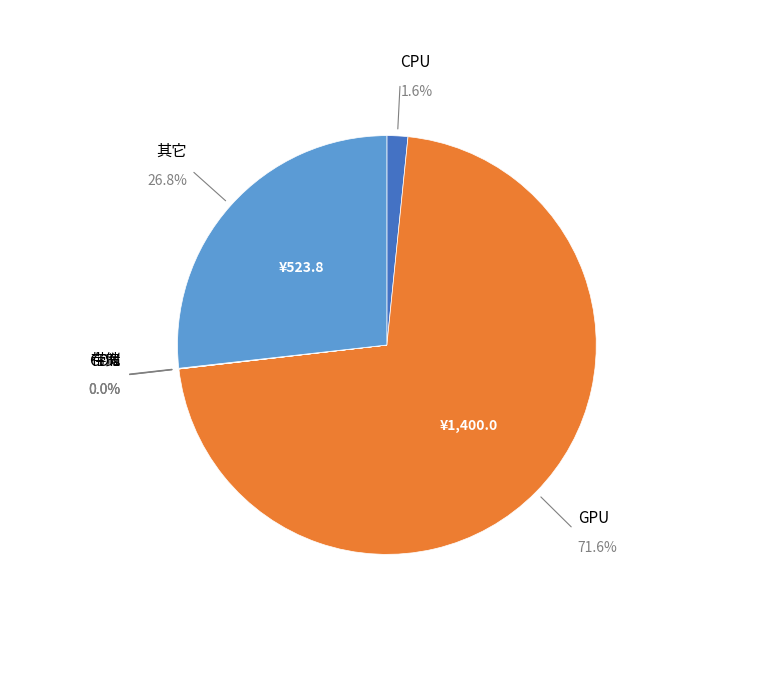

What percentage is NOT represented by 其它?

73.2%